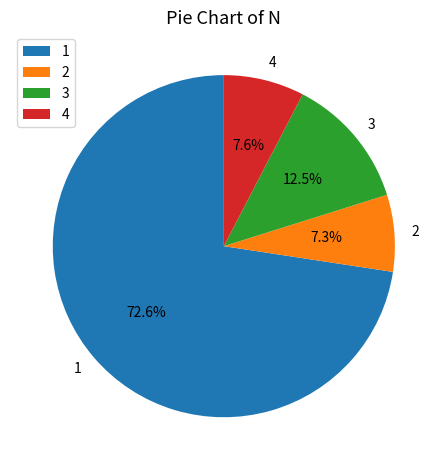

Which category accounts for the majority?

1